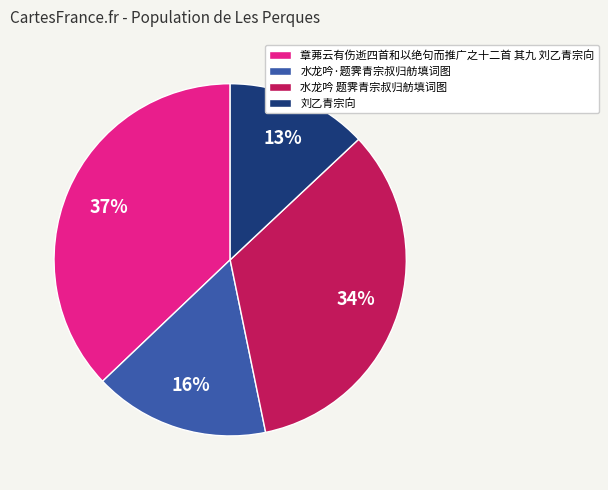

How many segments does this pie chart have?

4